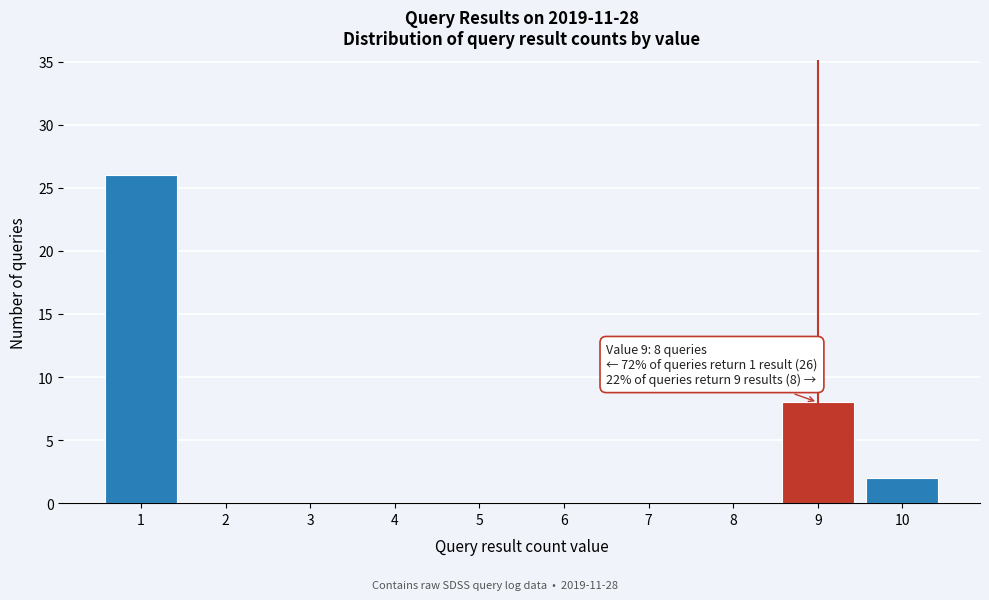

Over which range of the x-axis is the bar tallest?

0.5 to 1.5